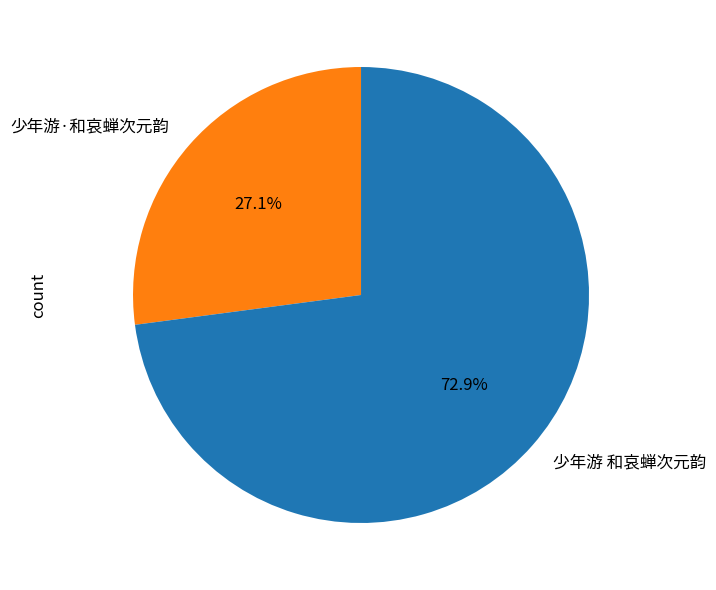

To the nearest percent, what is the difference between the largest and smallest slice percentages?

46%